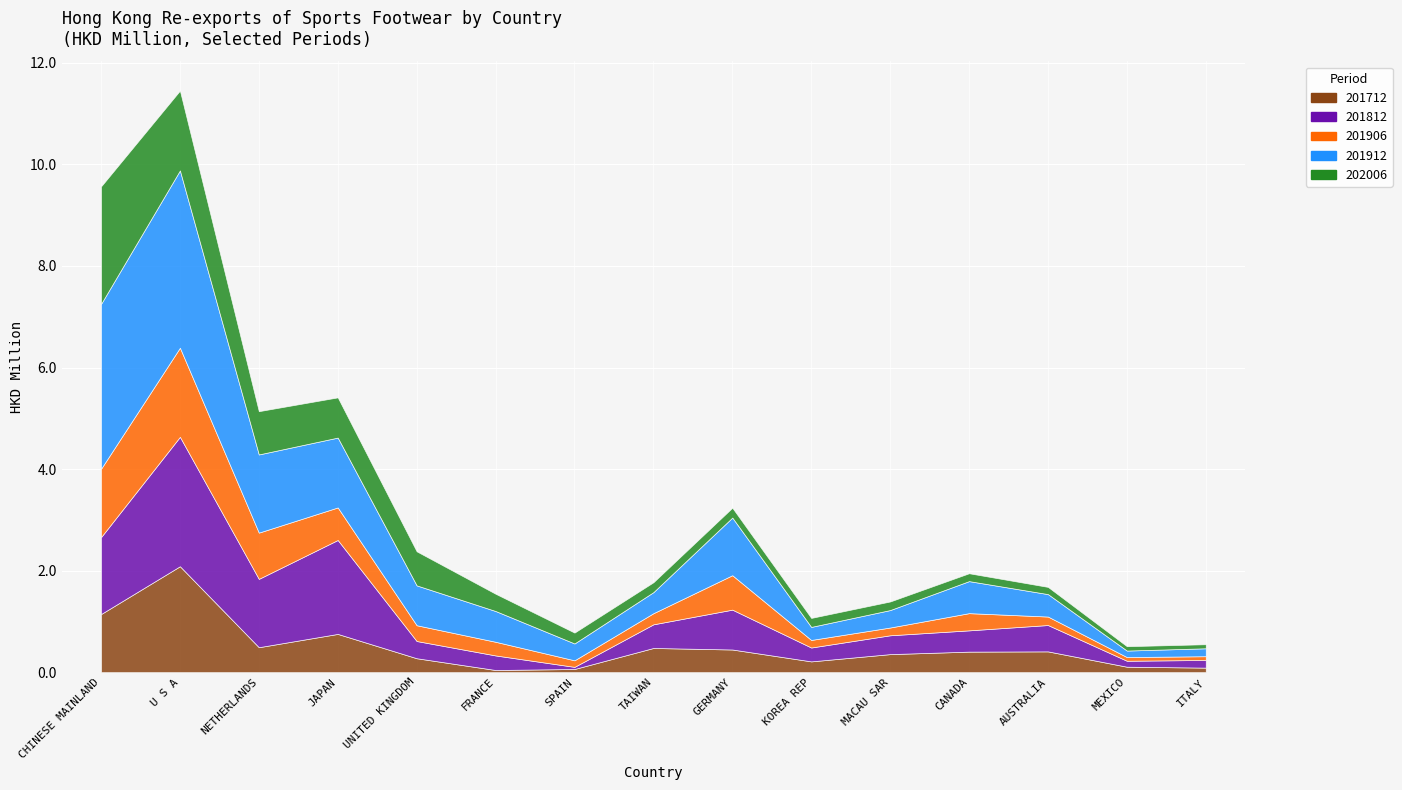

List the labels in order of 201812 value, smallest first.

SPAIN, MEXICO, ITALY, KOREA REP, FRANCE, UNITED KINGDOM, MACAU SAR, CANADA, TAIWAN, AUSTRALIA, GERMANY, NETHERLANDS, CHINESE MAINLAND, JAPAN, U S A